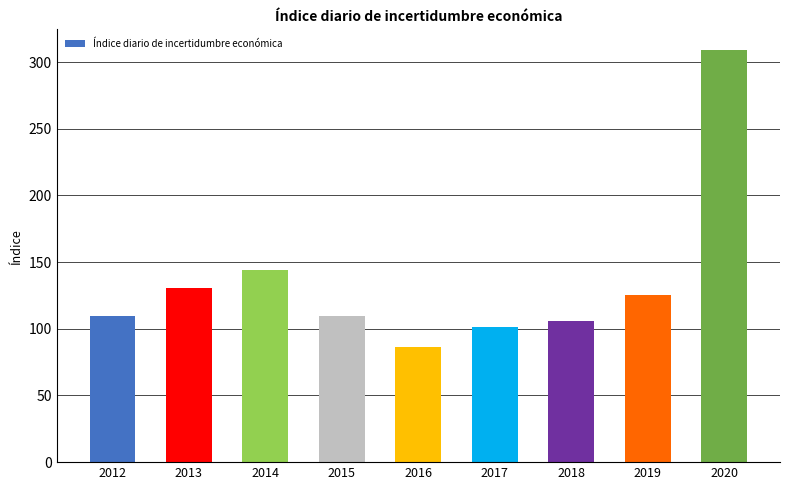

What is the change in value from 2016 to 2018?

+19.6